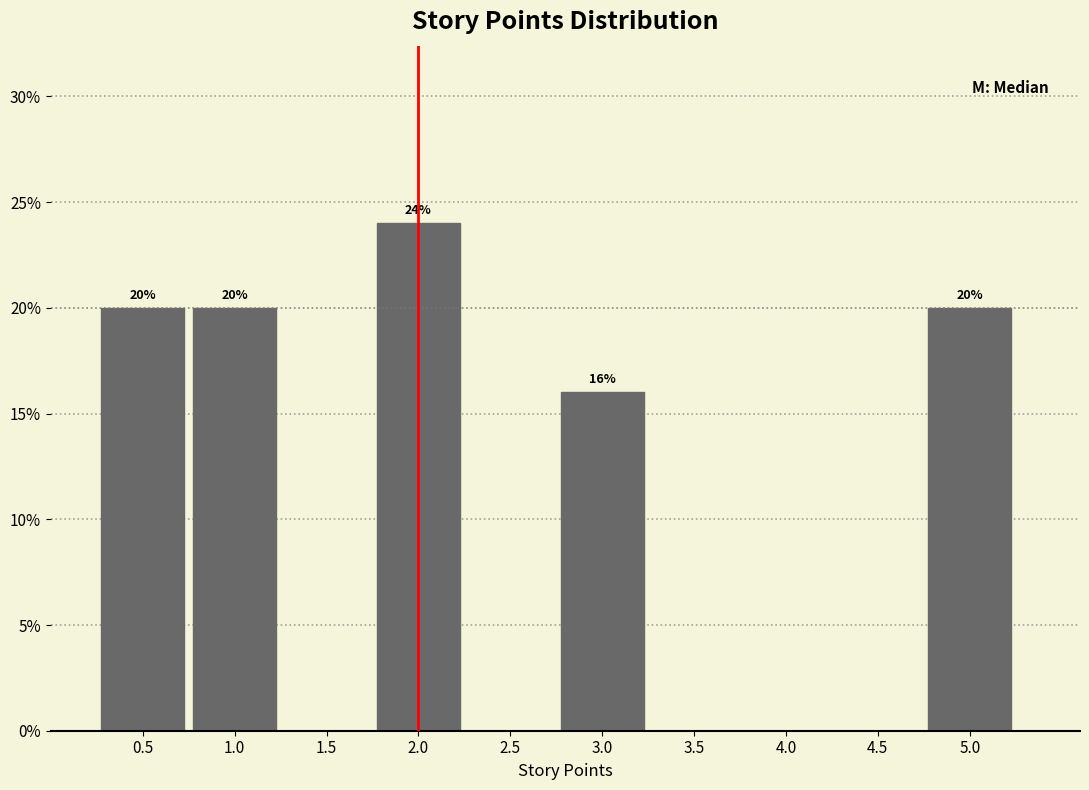

Which range on the x-axis has the tallest bar?

1.75 to 2.25